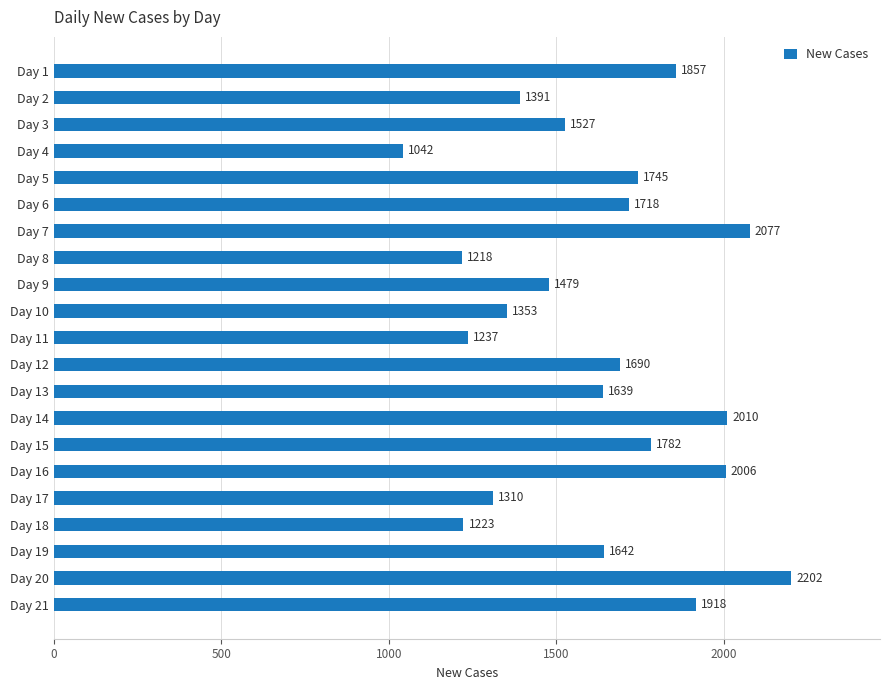

Count the number of data series in this chart.

1